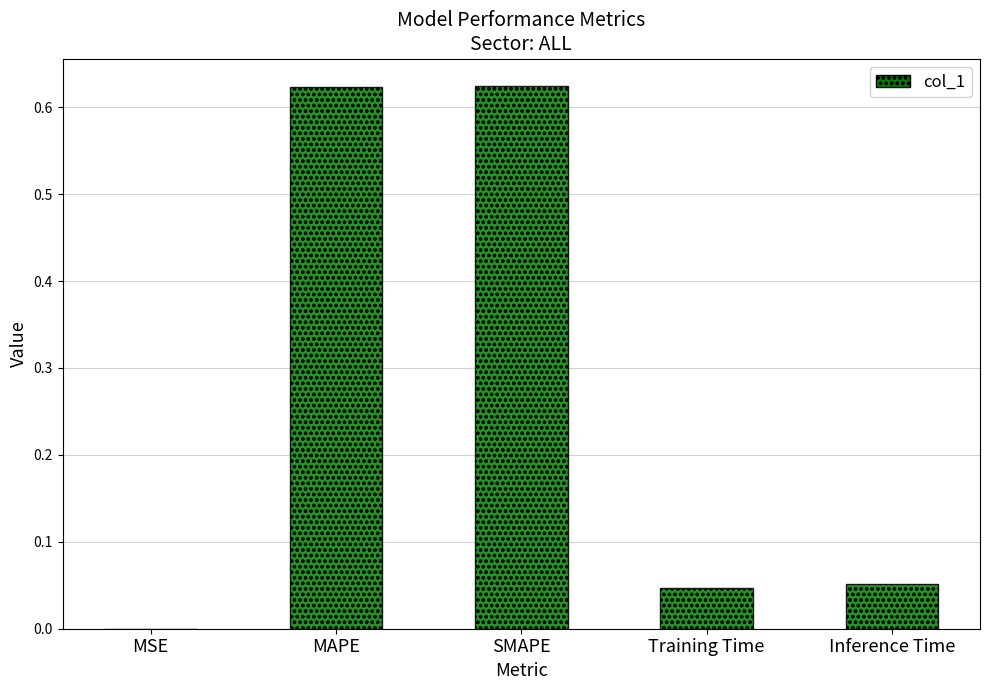

What is the sum of all values?

1.3